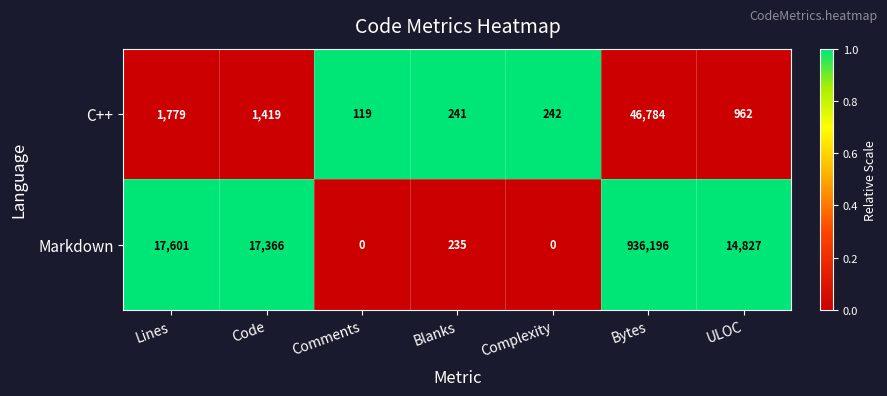

Between Blanks and ULOC, which series saw the biggest shift?

Markdown